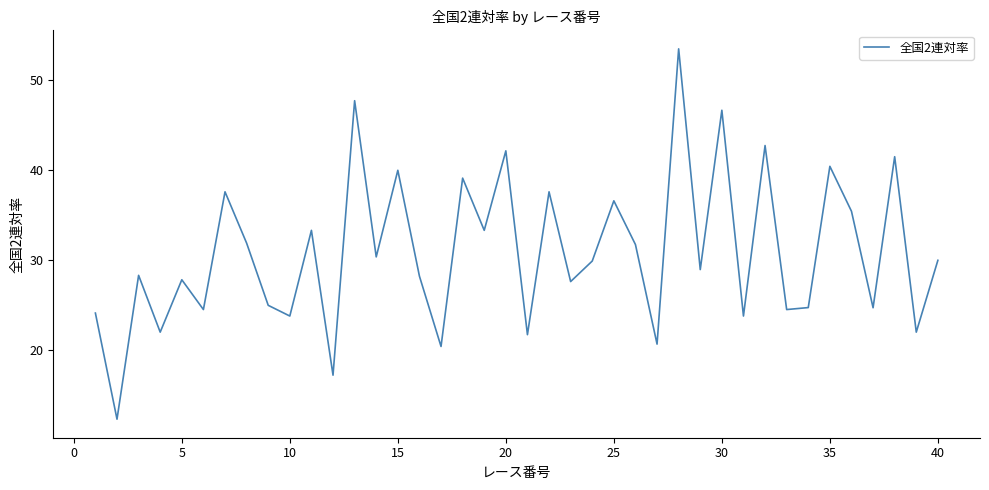

What is the difference between the maximum and minimum values?

41.1